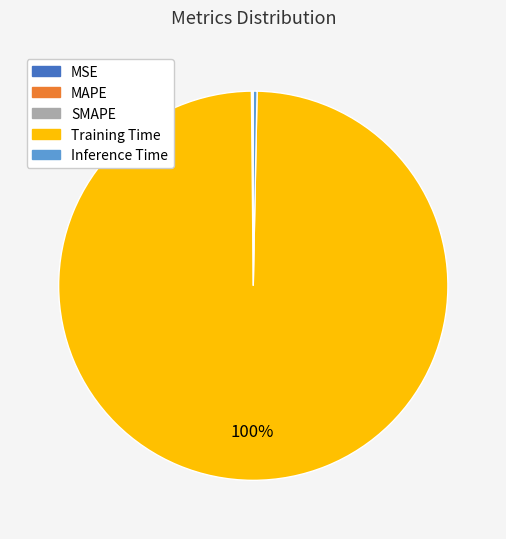

Which slice is the largest?

Training Time